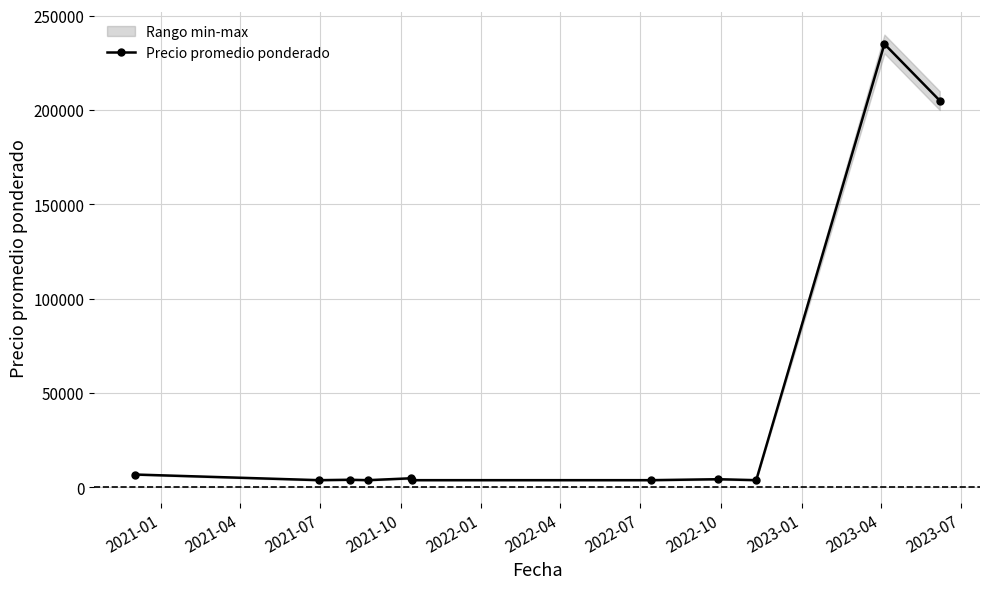

How many data points are less than 3964?

5